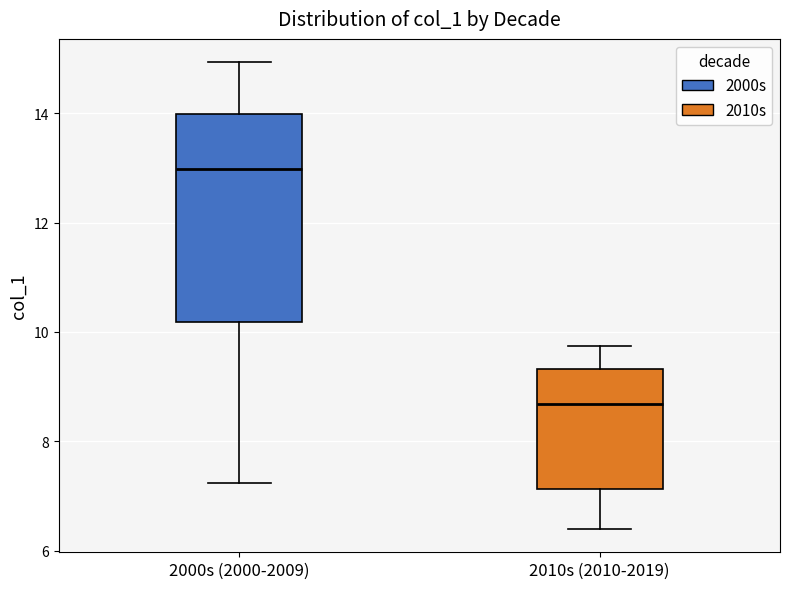

Which box's median line is the highest?

2000s (2000-2009)